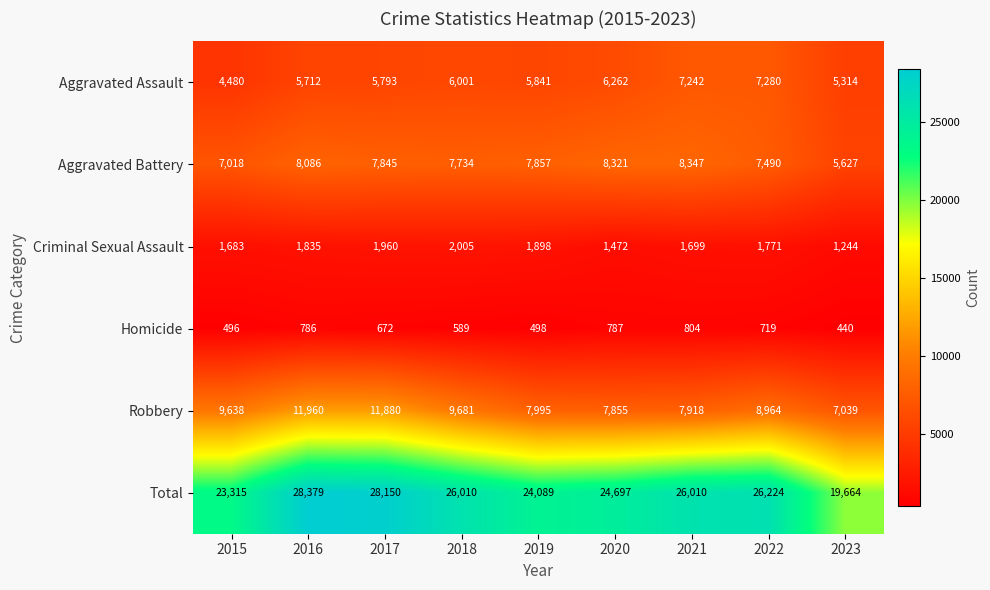

True or false: Aggravated Battery has a value of 7734 at 2018.

True